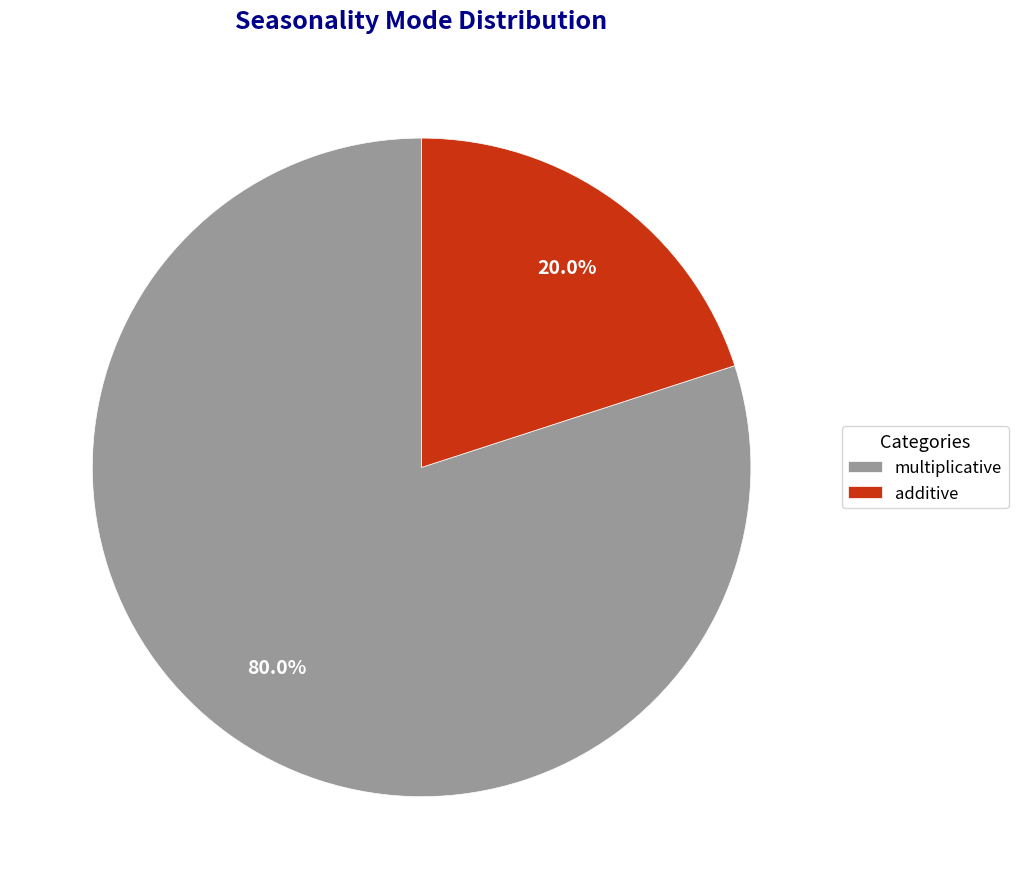

Which slice is the largest?

multiplicative